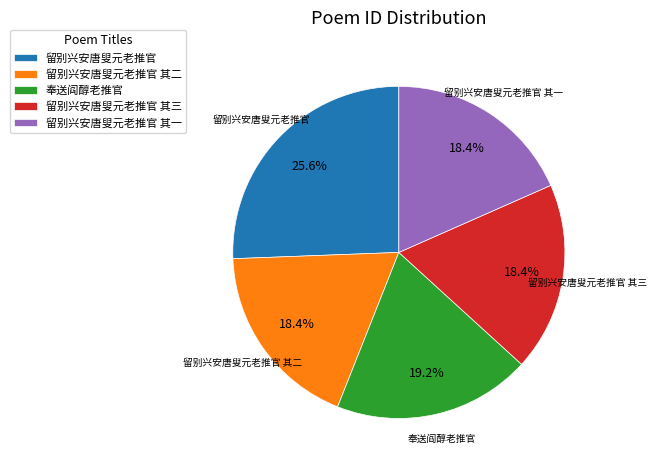

How many slices are in this pie chart?

5